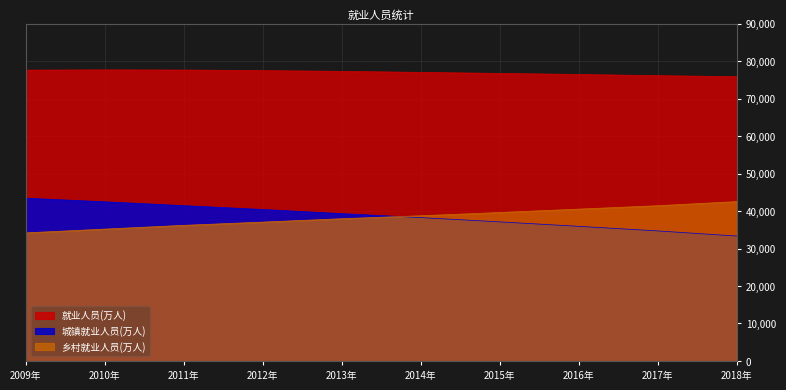

What is the sum of all 城镇就业人员(万人) values?

386294